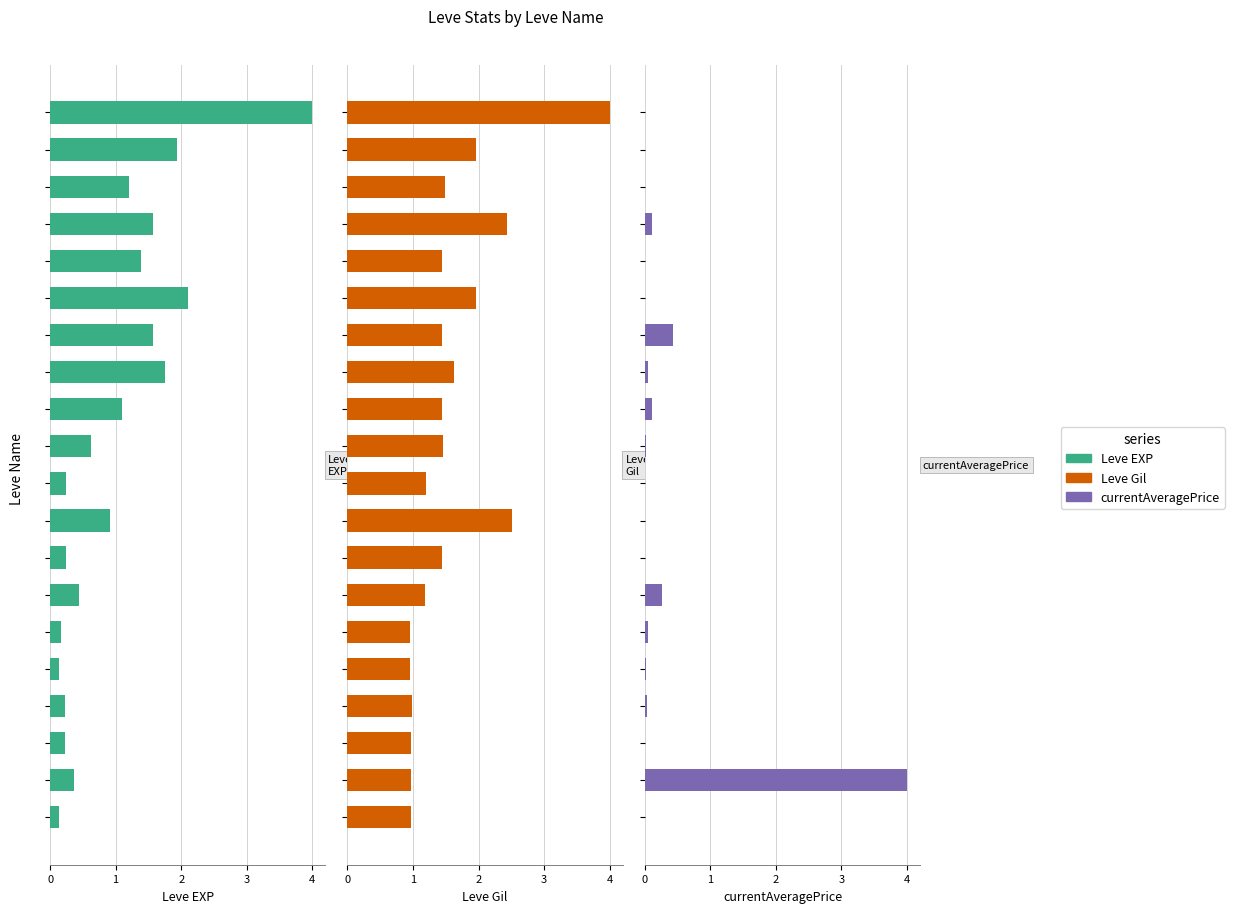

How many series are shown in this chart?

3